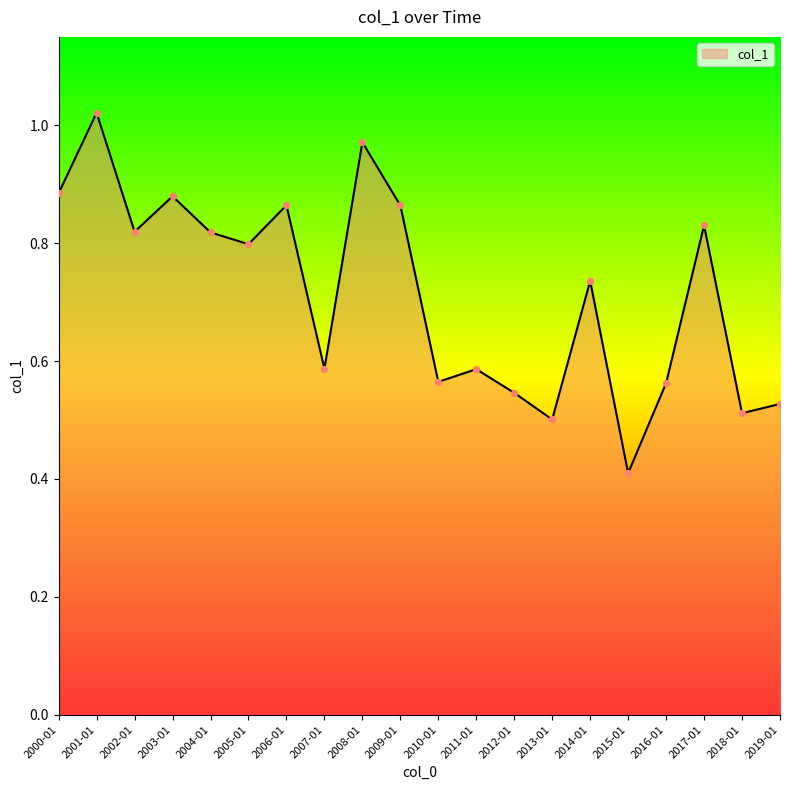

Between 2006-01 and 2005-01, which is larger?

2006-01